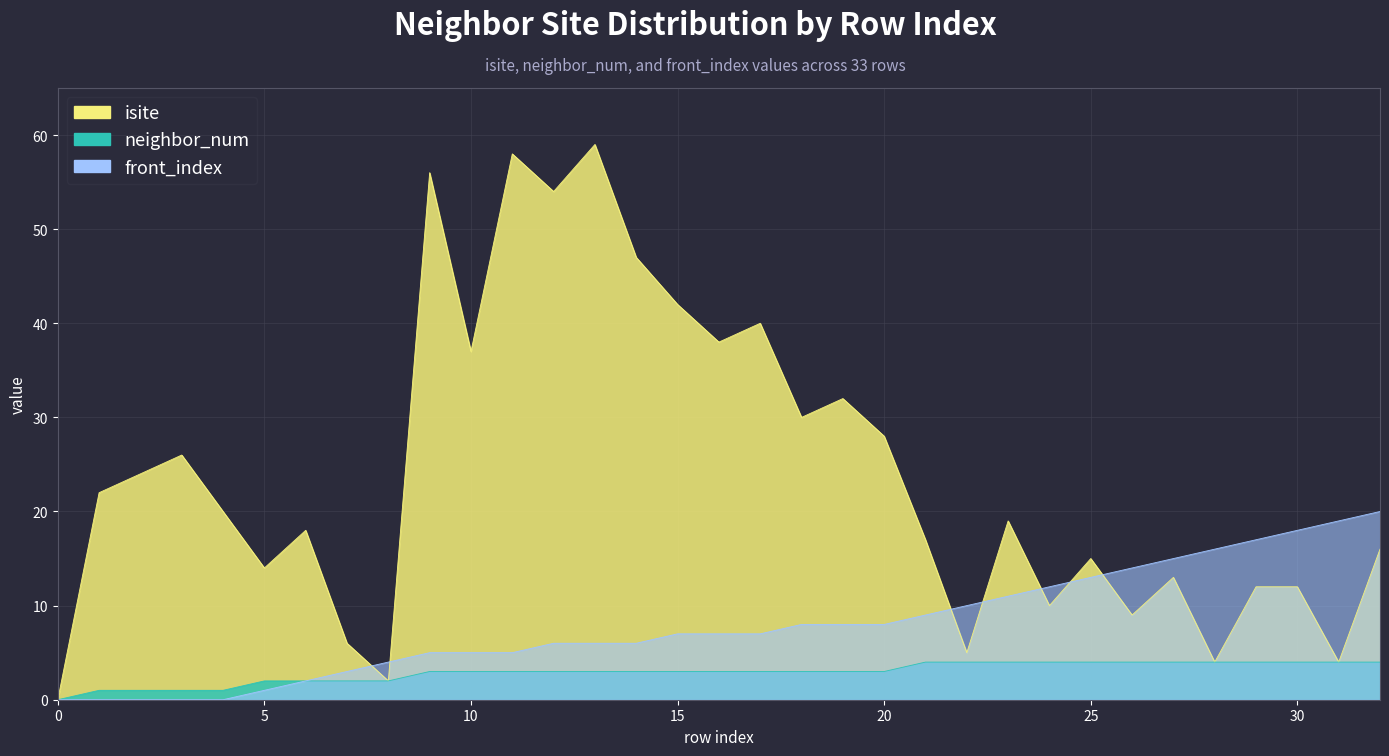

True or false: front_index has more than 0 interior local peaks.

False